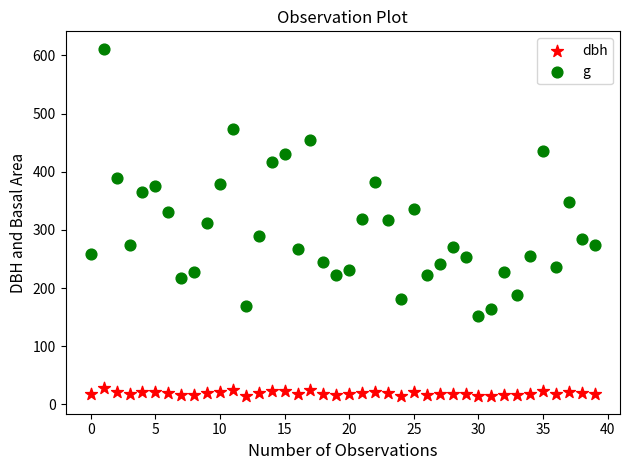

Which series has the largest Y range (max minus min)?

g